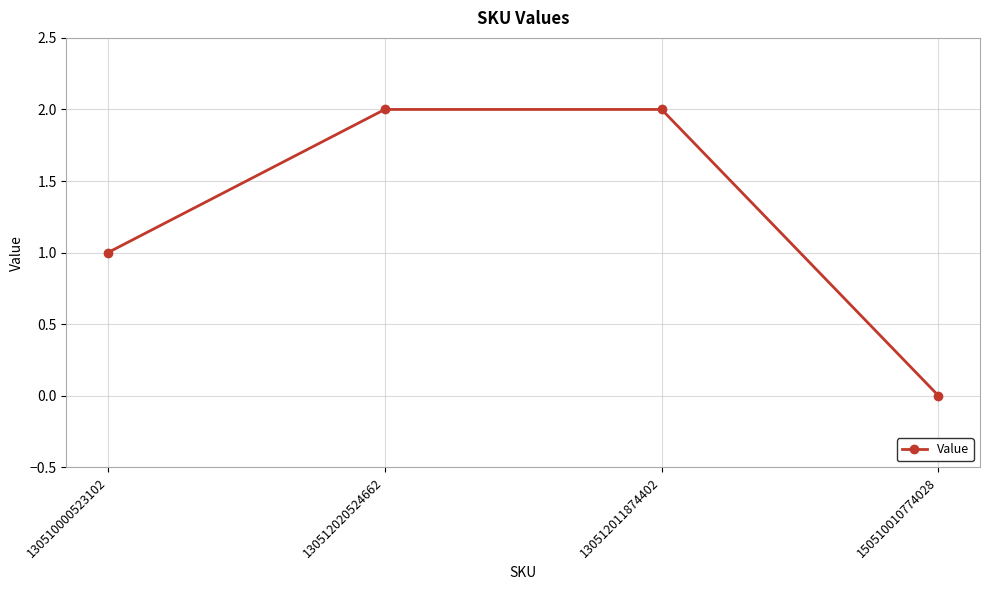

What position from the left is 130512011874402?

3